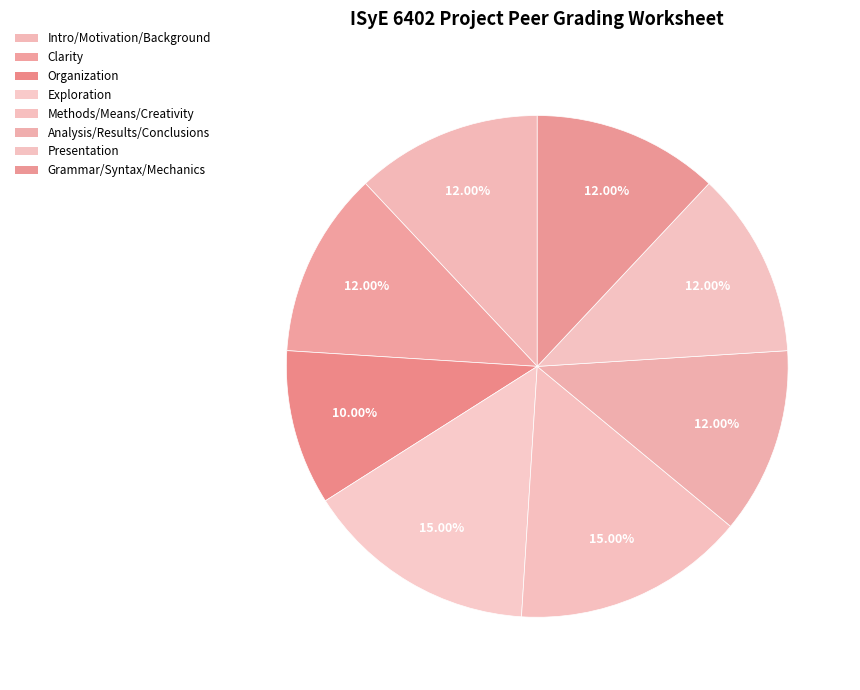

What portion of the pie excludes Analysis/Results/Conclusions?

88.0%